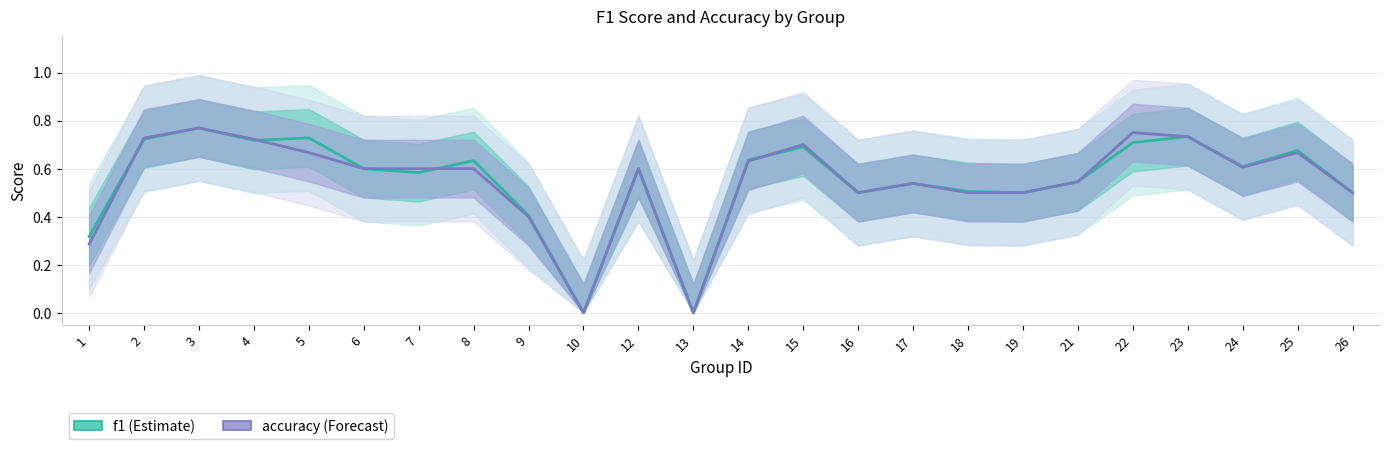

How many categories are shown in the chart?

24